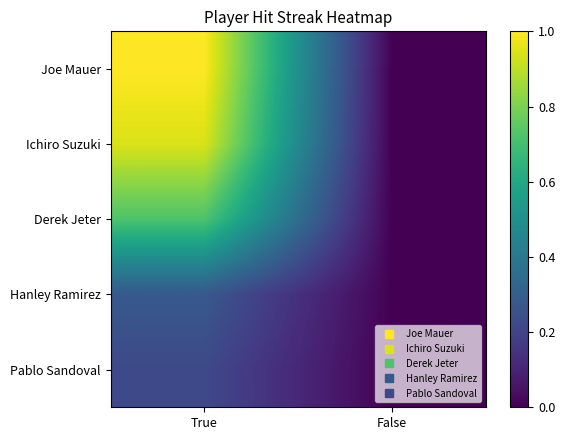

At how many categories does at least one series exceed 0?

1